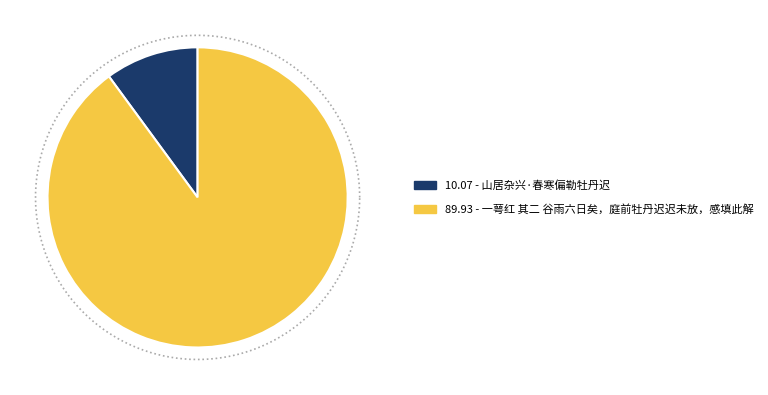

Between 一萼红 其二 谷雨六日矣，庭前牡丹迟迟未放，感填此解 and 山居杂兴·春寒偏勒牡丹迟, which is larger?

一萼红 其二 谷雨六日矣，庭前牡丹迟迟未放，感填此解